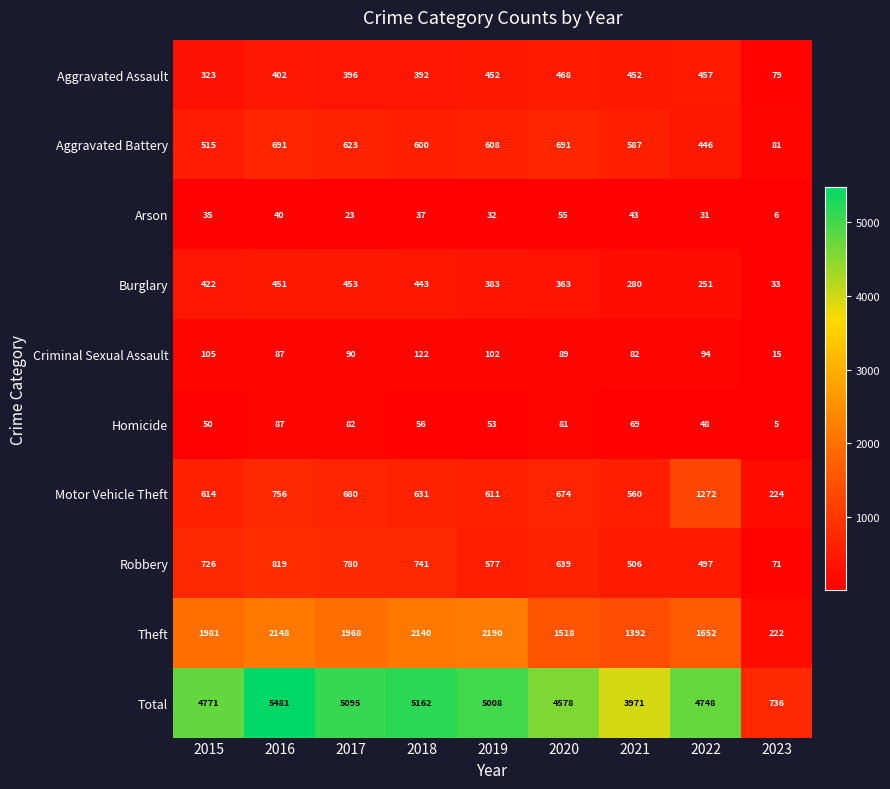

What value does the Aggravated Assault series have at 2022, to the nearest 5?

455